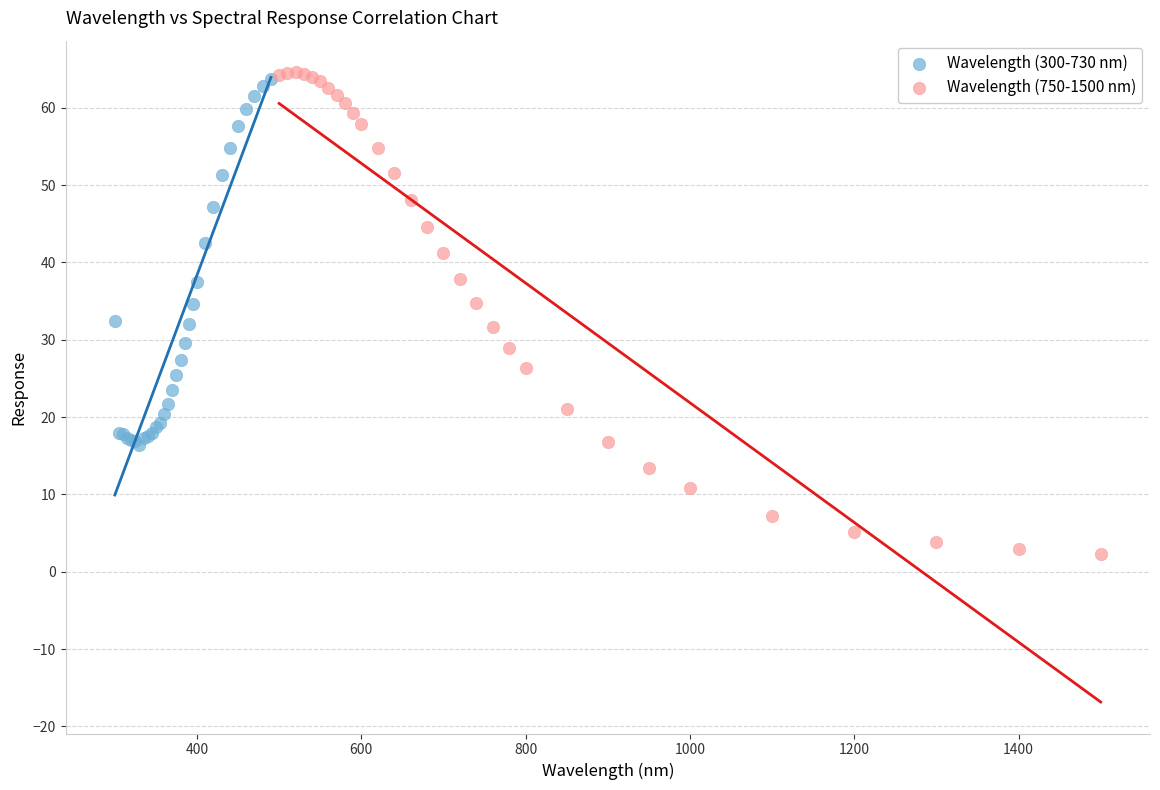

Which series has the largest Y range (max minus min)?

Wavelength (750-1500 nm)